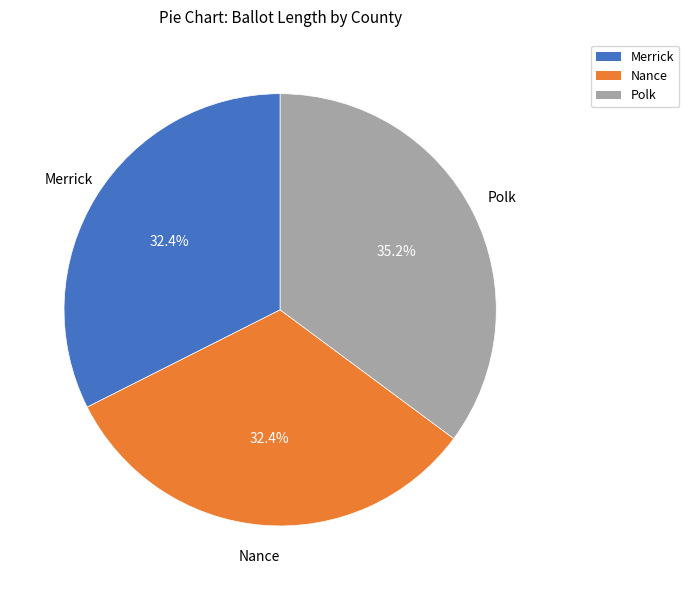

To the nearest percent, what is the difference between the largest and smallest slice percentages?

3%